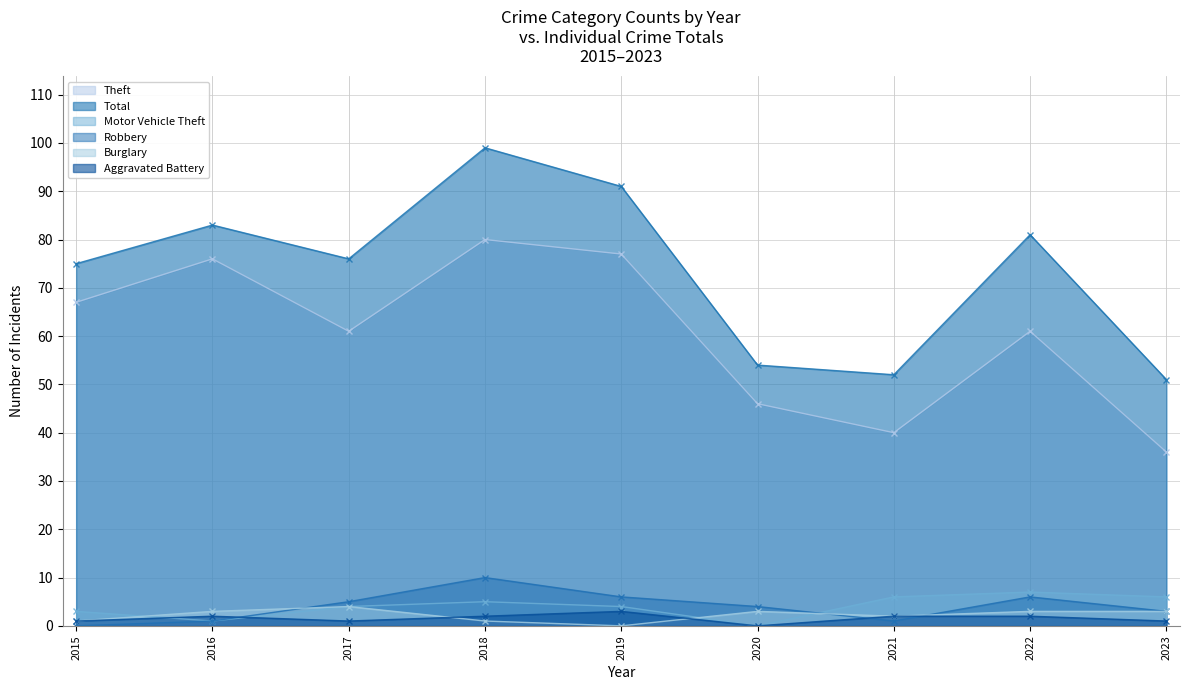

The Burglary series shows -3 at 2019. True or false?

False